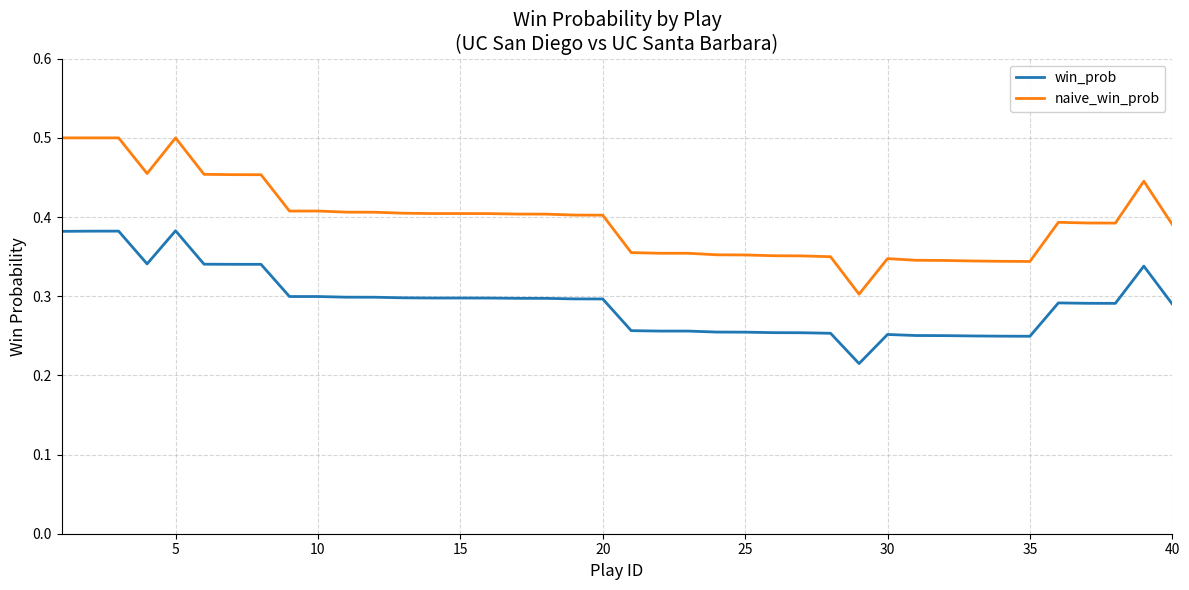

Rank the series by their maximum value, from highest to lowest.

naive_win_prob, win_prob